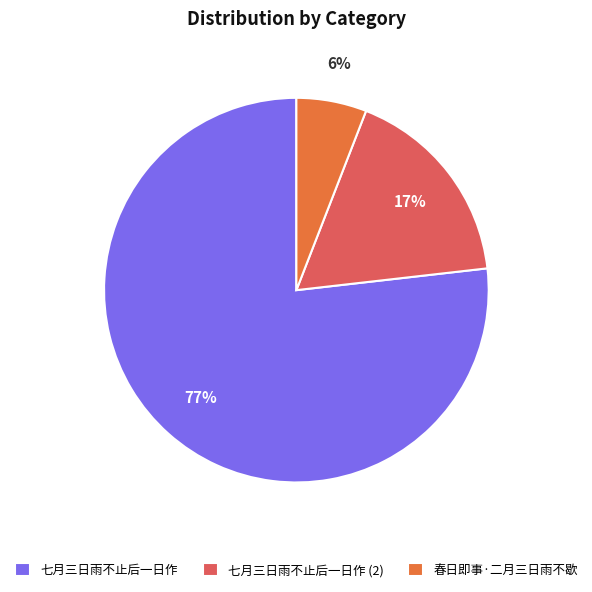

Do 七月三日雨不止后一日作 (2) and 七月三日雨不止后一日作 together represent more than half of the pie?

Yes